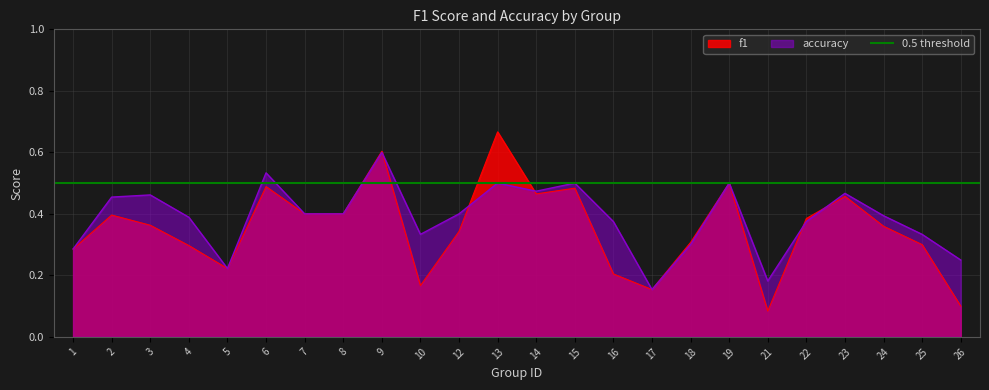

At which label is accuracy closest to 0?

17